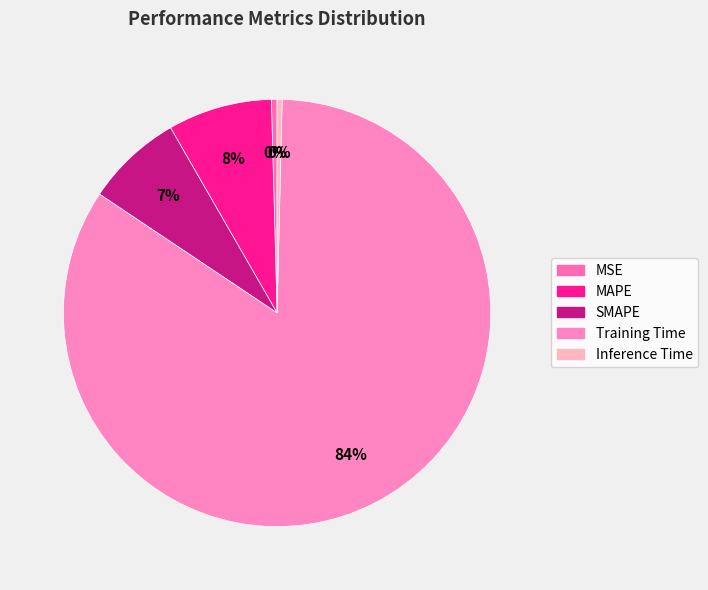

What portion of the pie excludes SMAPE?

92.7%